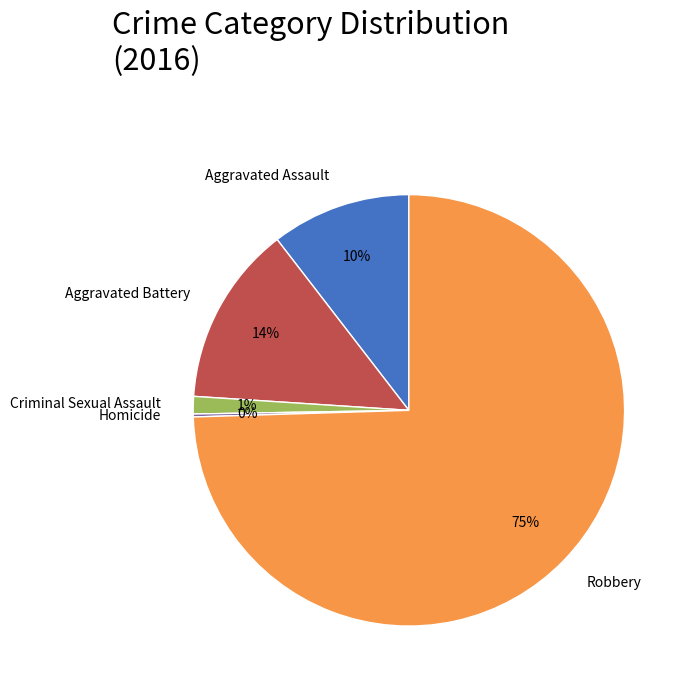

Which slice represents more than half of the pie?

Robbery